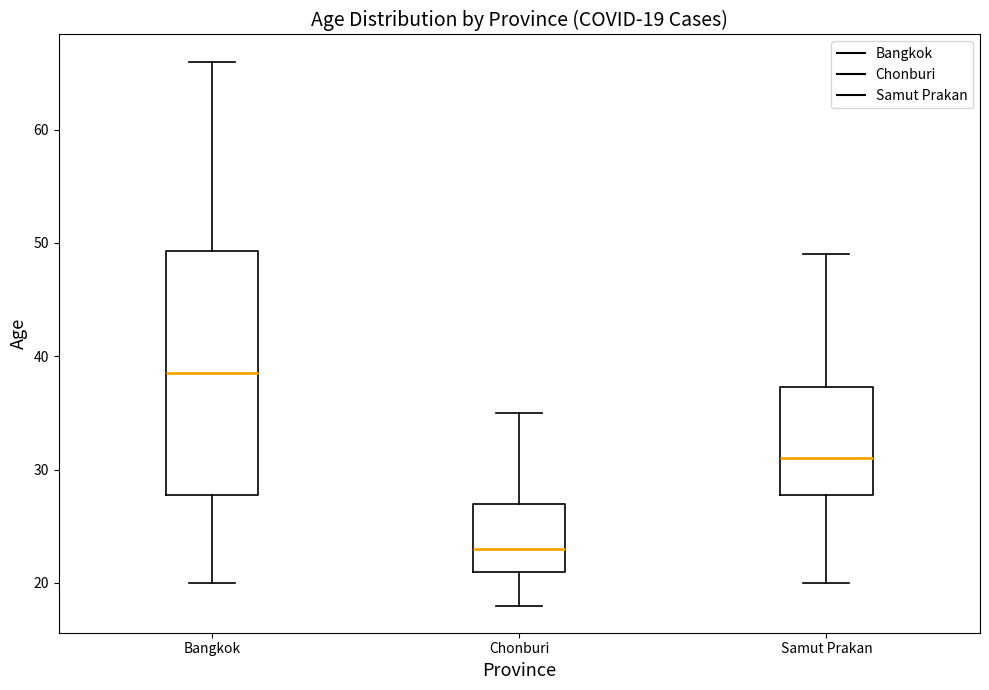

Which box is the tallest, from its lower edge to its upper edge?

Bangkok